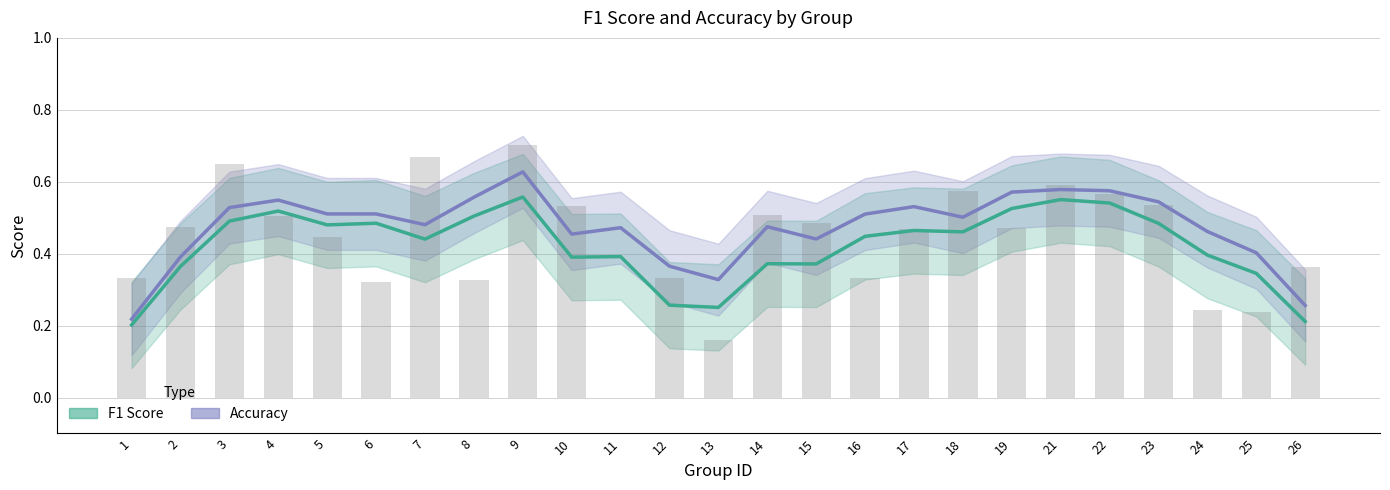

Which has a higher value, 4 or 18?

4